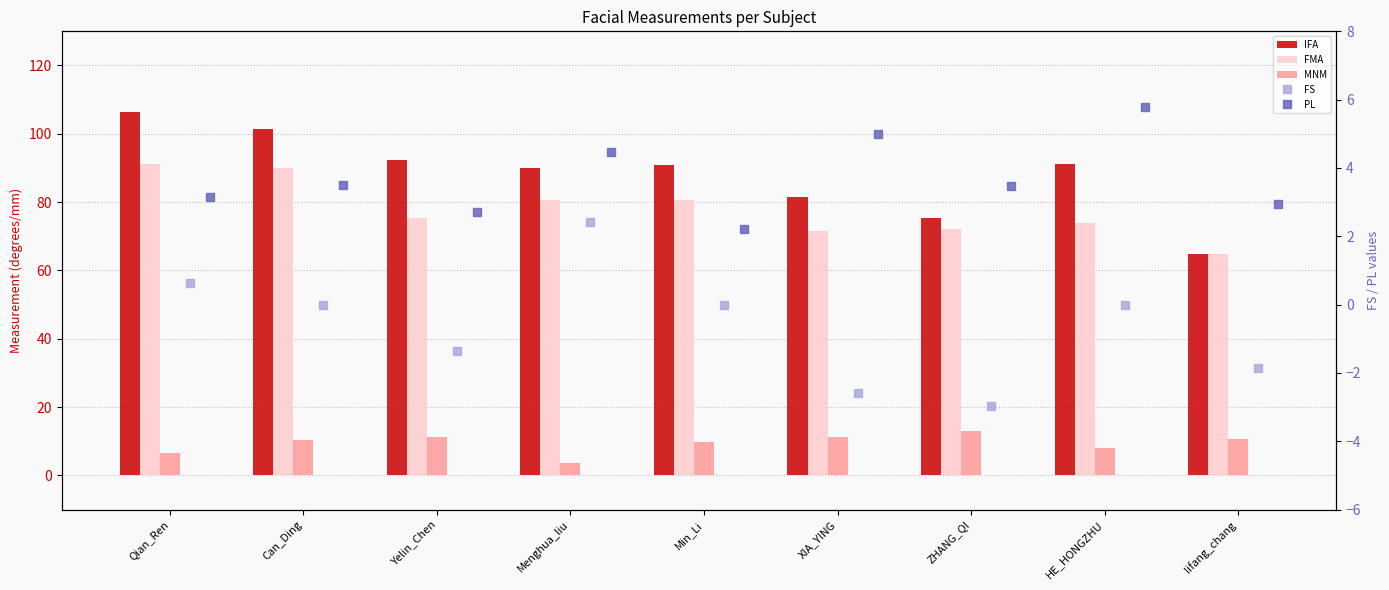

What is the sum of the FS values at Yelin_Chen and Min_Li?

-1.4